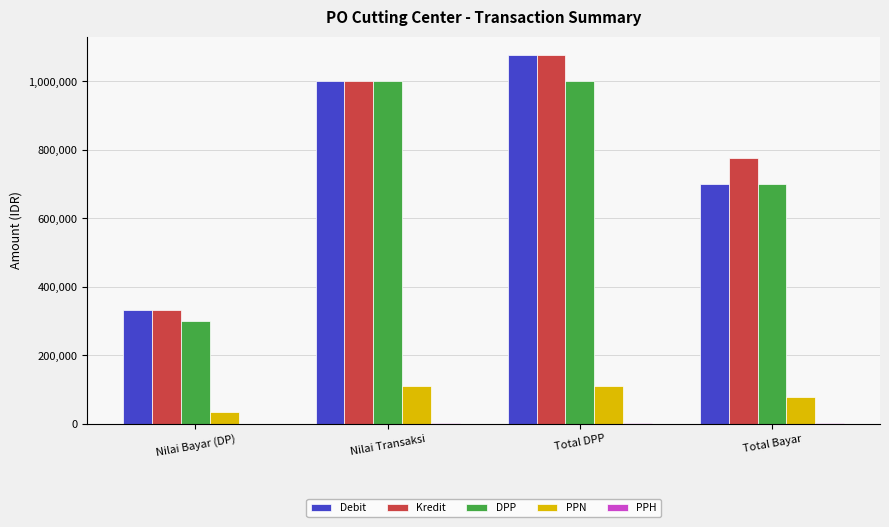

Which category has the highest value across all series?

Total DPP